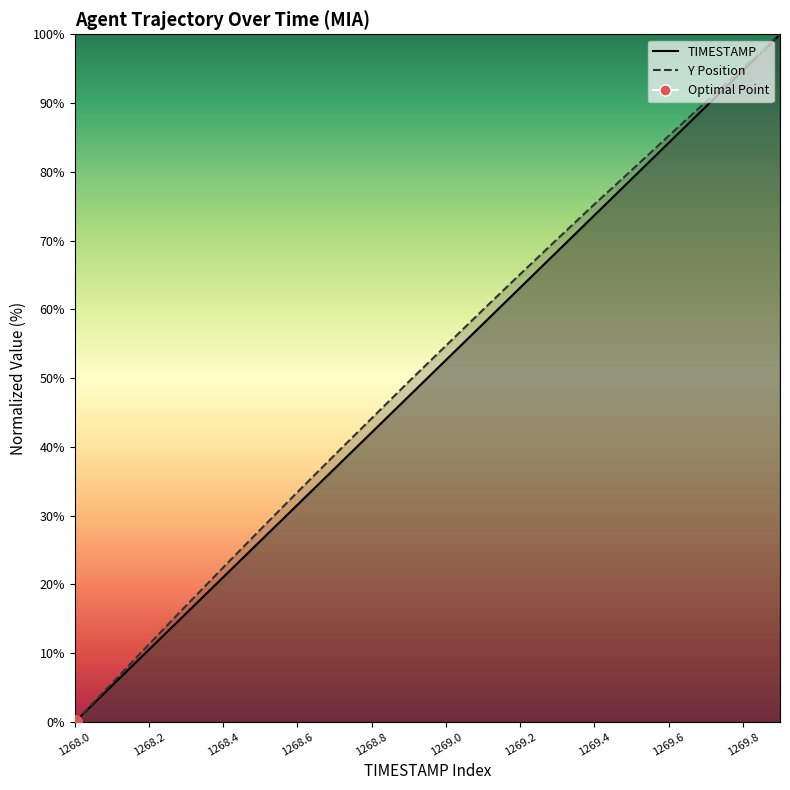

True or false: Y Position_line has a value of 120.2 at 1269.4.

False